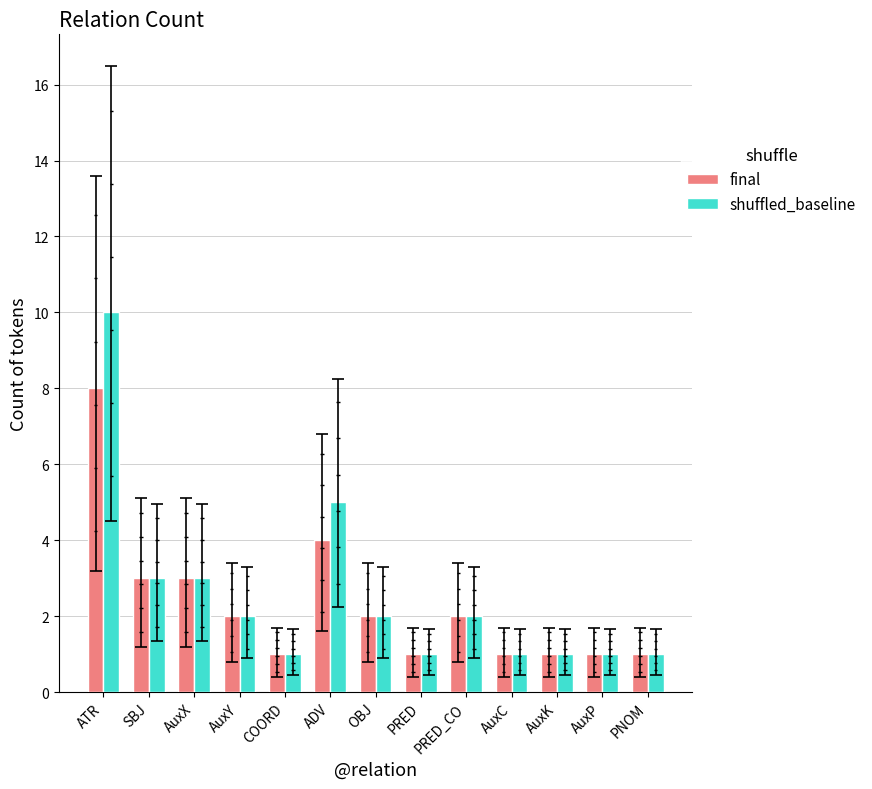

What is the label of the 3rd bar from the left?

AuxX